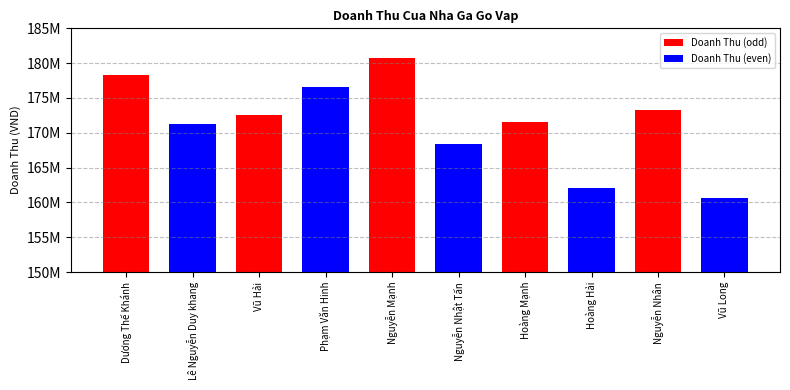

Reading left to right, what are all the values shown in this chart?

Dương Thế Khánh=178252275	Lê Nguyễn Duy khang=171303000	Vũ Hải=172563000	Phạm Văn Hinh=176604000	Nguyễn Mạnh=180762000	Nguyễn Nhật Tấn=168373500	Hoàng Mạnh=171528000	Hoàng Hải=162039000	Nguyễn Nhân=173256000	Vũ Long=160635000